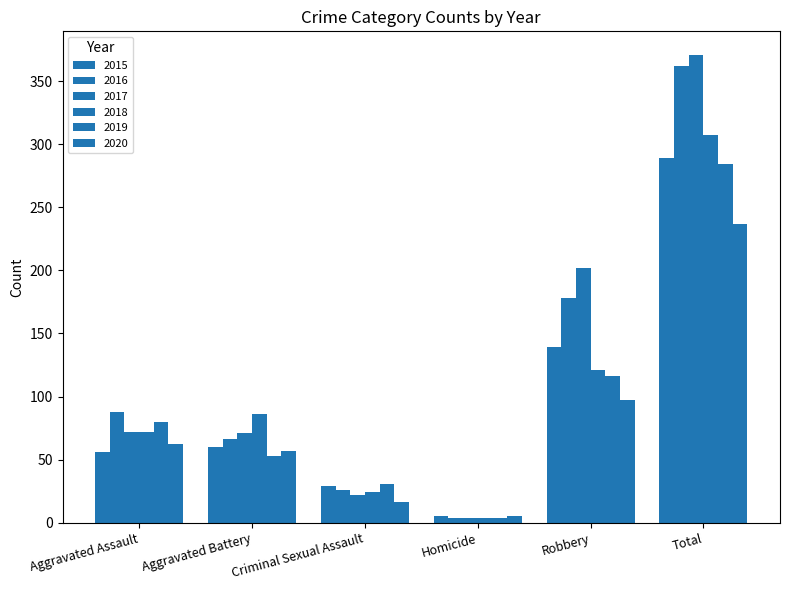

Between Aggravated Assault and Criminal Sexual Assault, which series saw the biggest shift?

2016